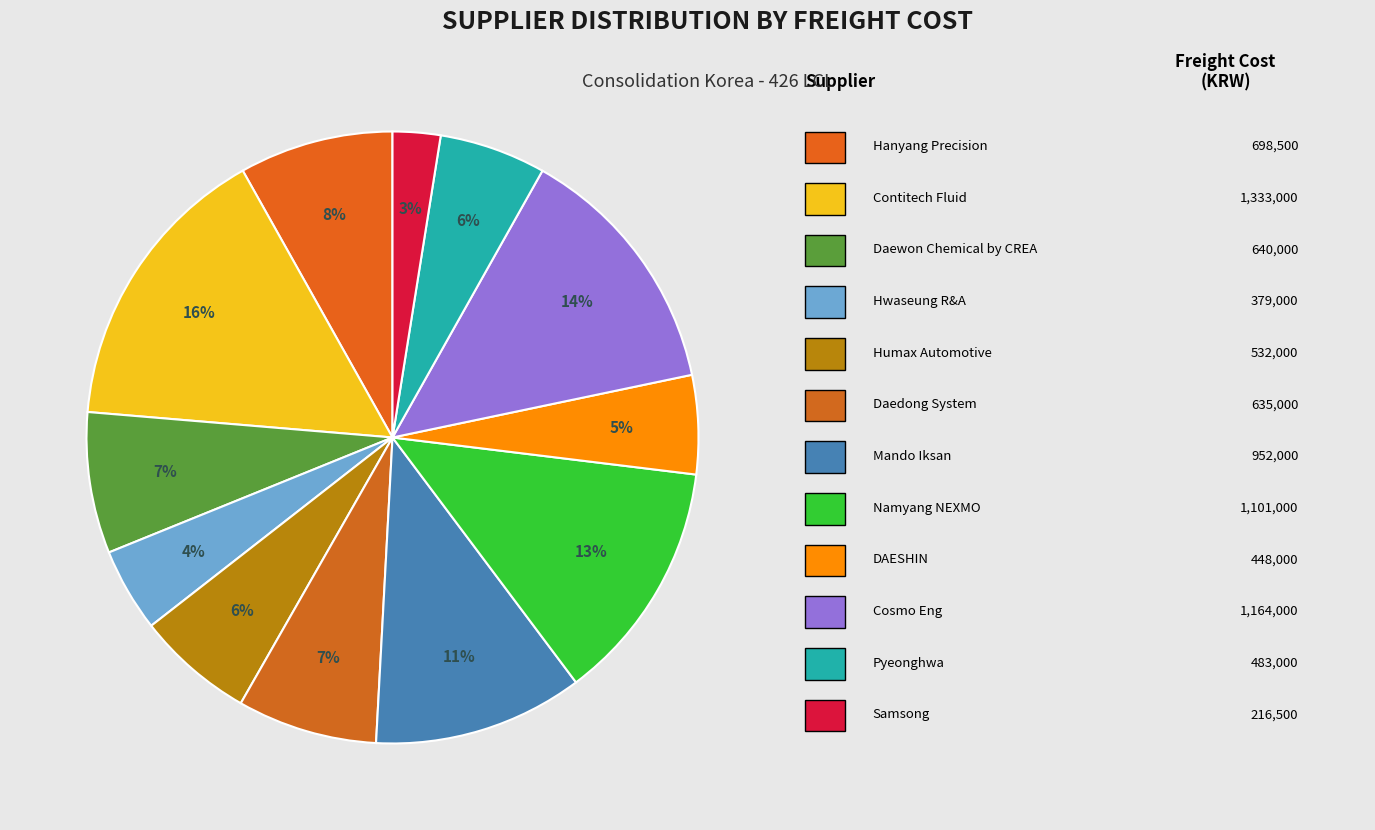

How many slices are in this pie chart?

12